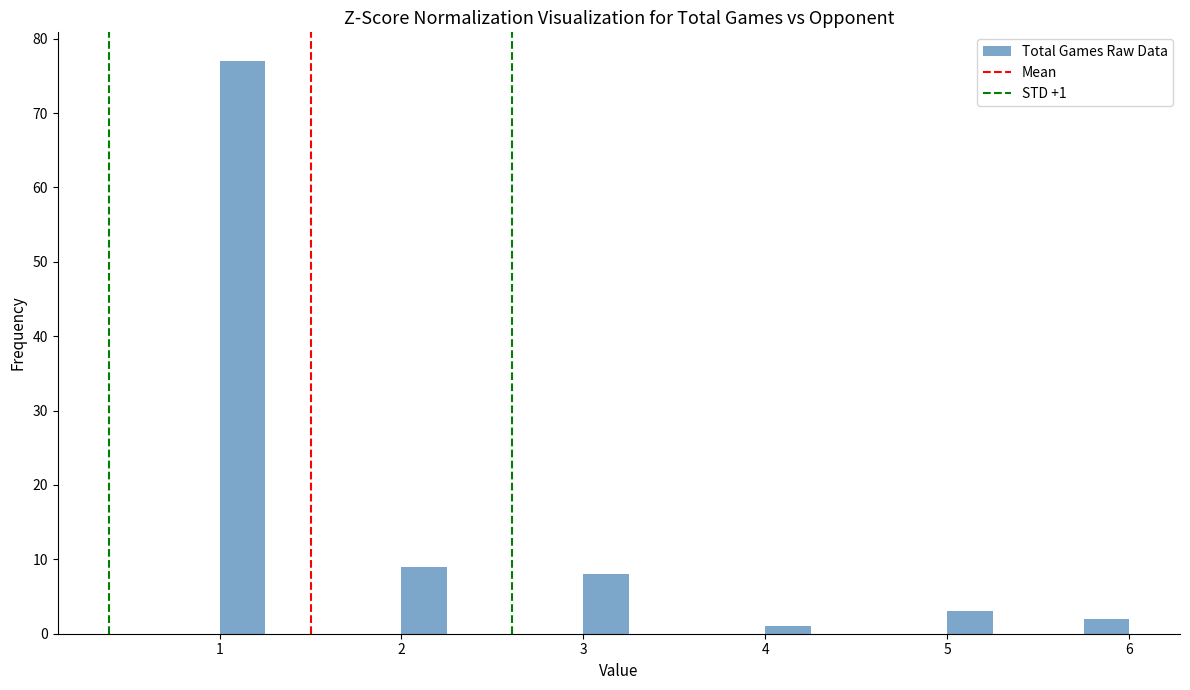

Read against the x-axis, roughly where is the centre of the tallest bar?

1.1